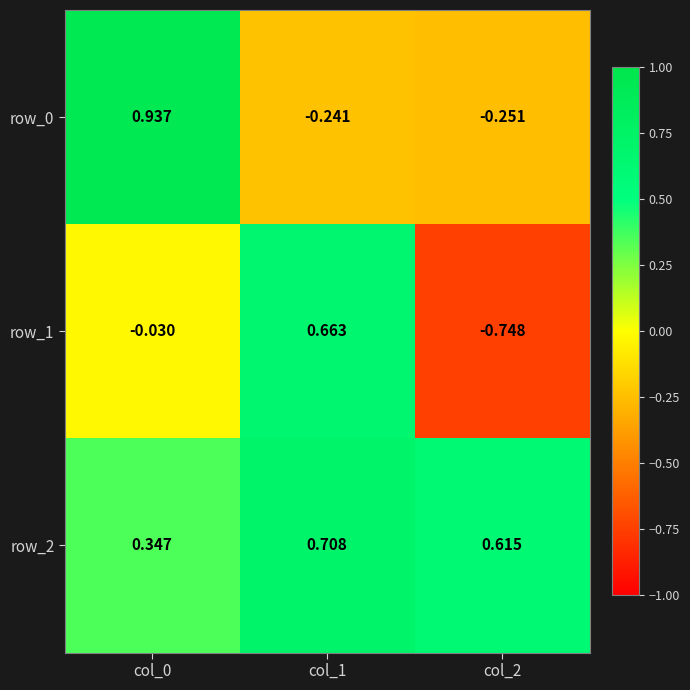

How many distinct data groups are displayed?

3